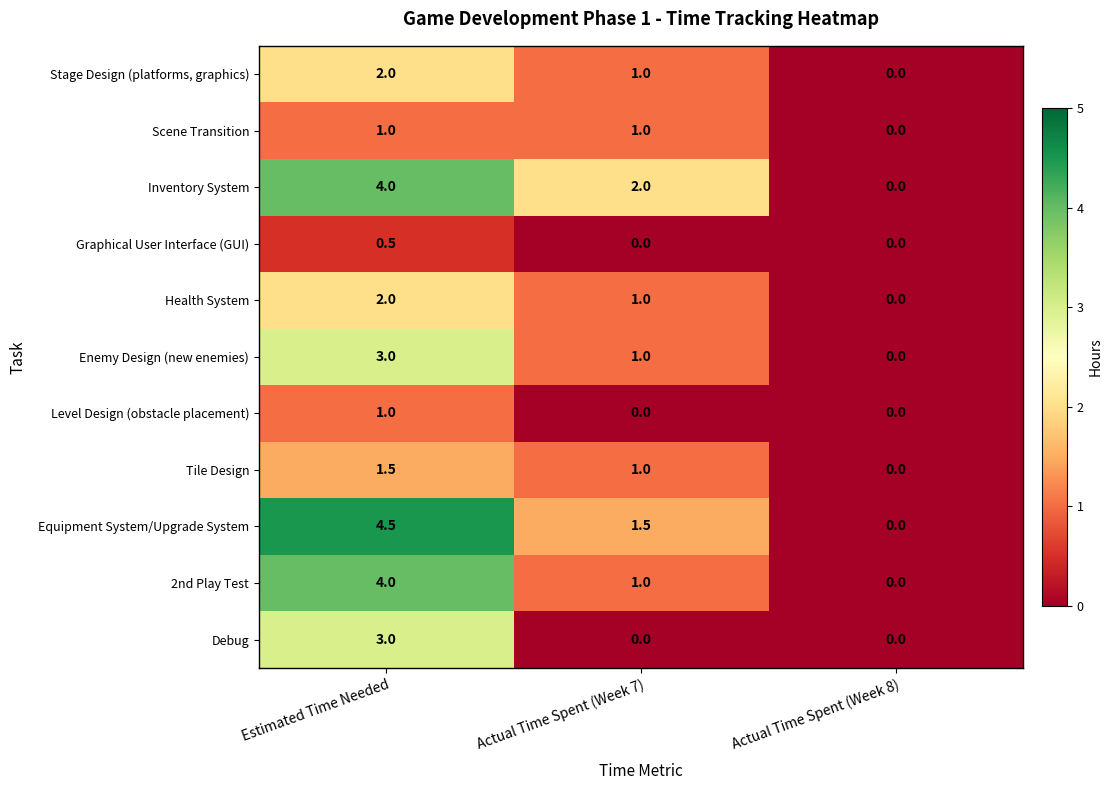

Which series has the widest spread of values?

Equipment System/Upgrade System